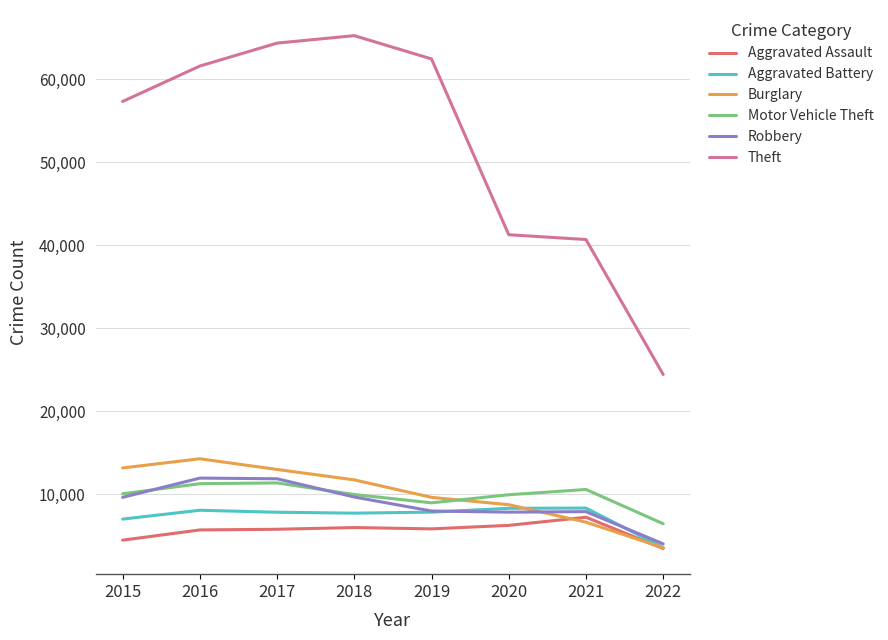

What is the sum of the Aggravated Battery values at 2015 and 2016?

15103